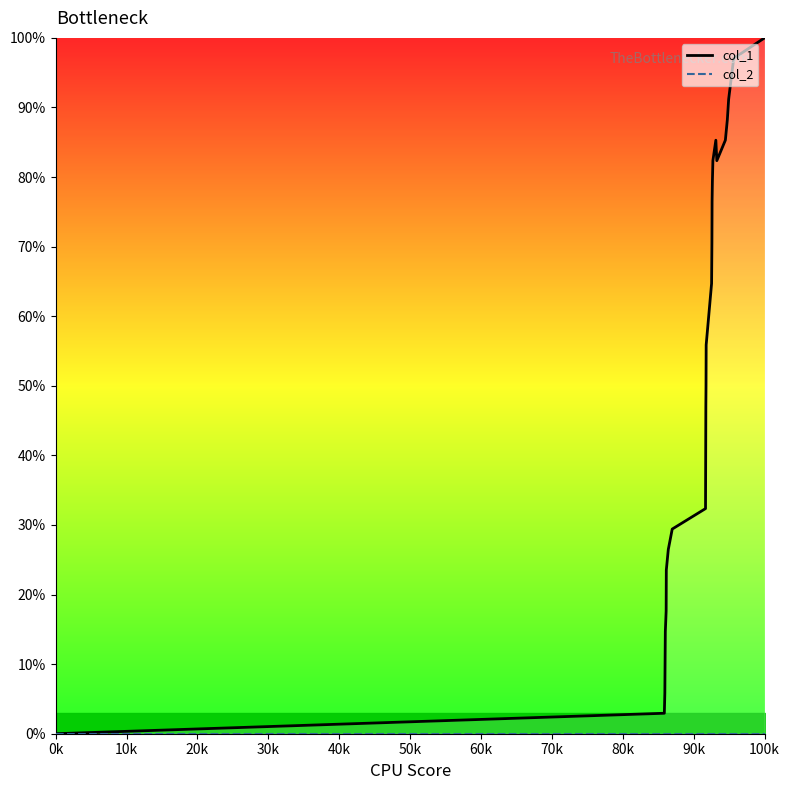

List the series in order of their peak value, highest first.

col_1_line, col_2_line